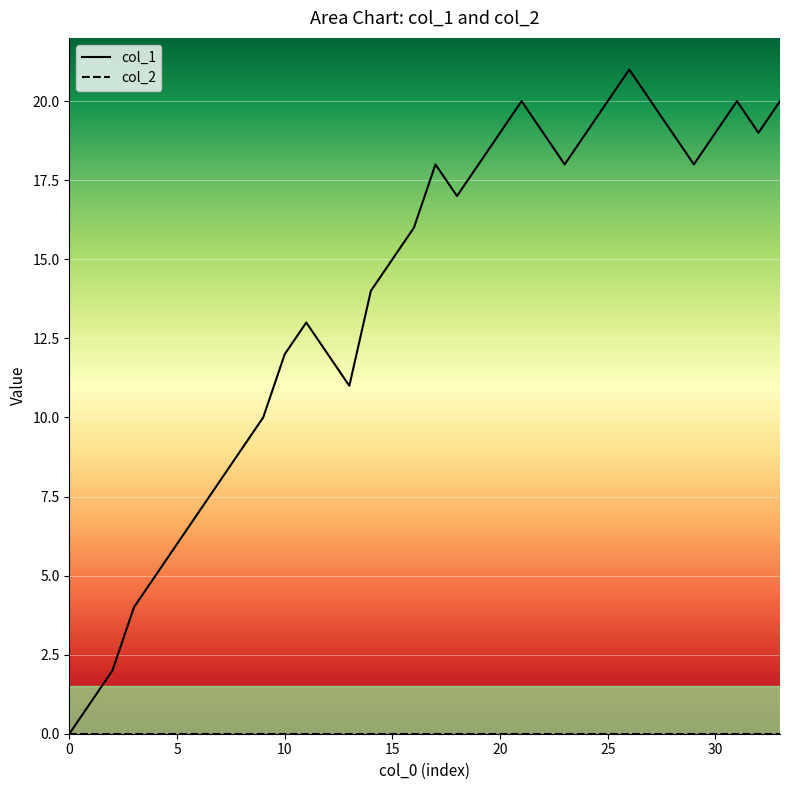

True or false: col_1 has a value of 20 at 25.

True